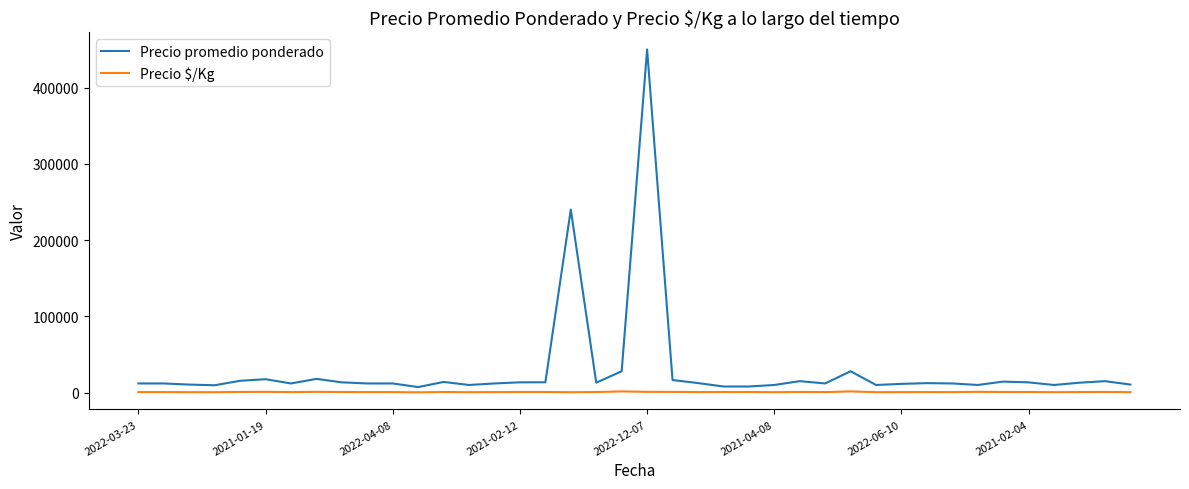

How many series are shown in this chart?

2